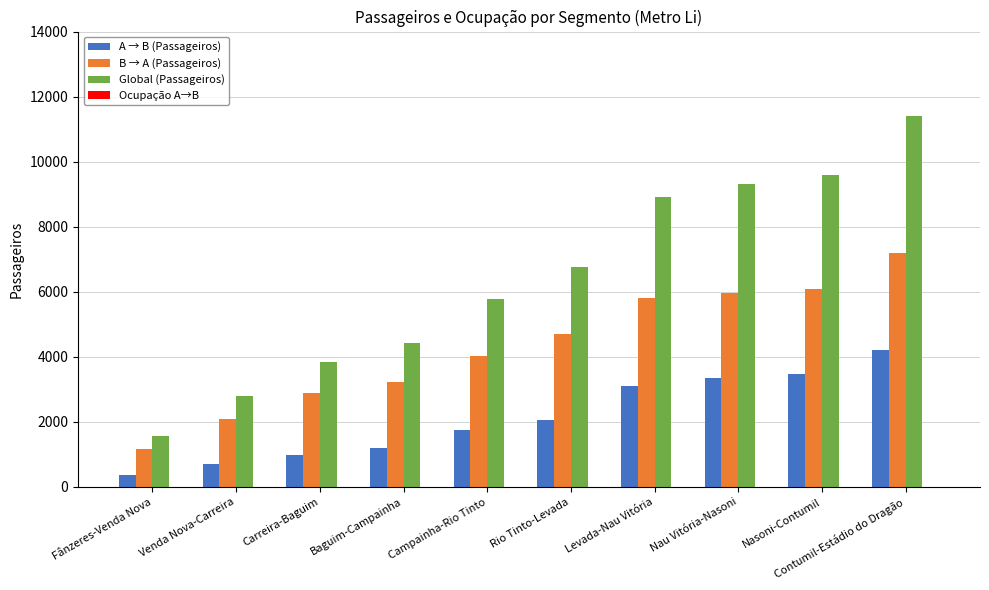

The value of Global (Passageiros) at Rio Tinto-Levada is 11012.2. True or false?

False